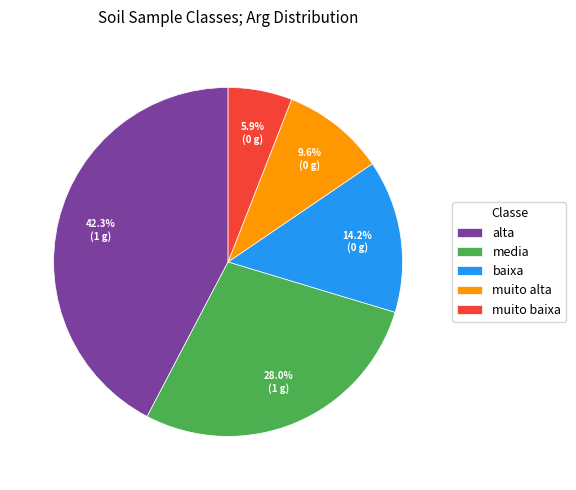

What is the smallest slice in the pie chart?

muito baixa